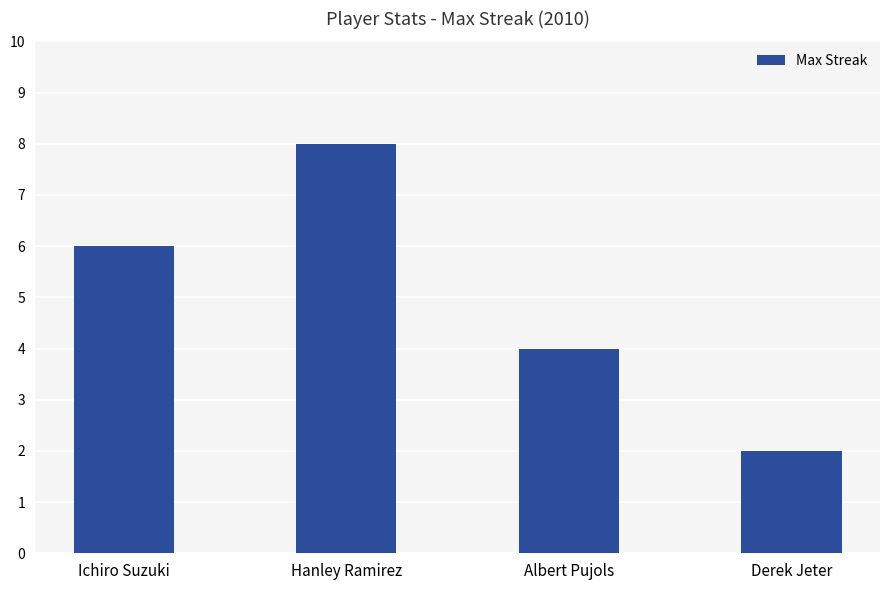

Which category has the highest value across all series?

Hanley Ramirez